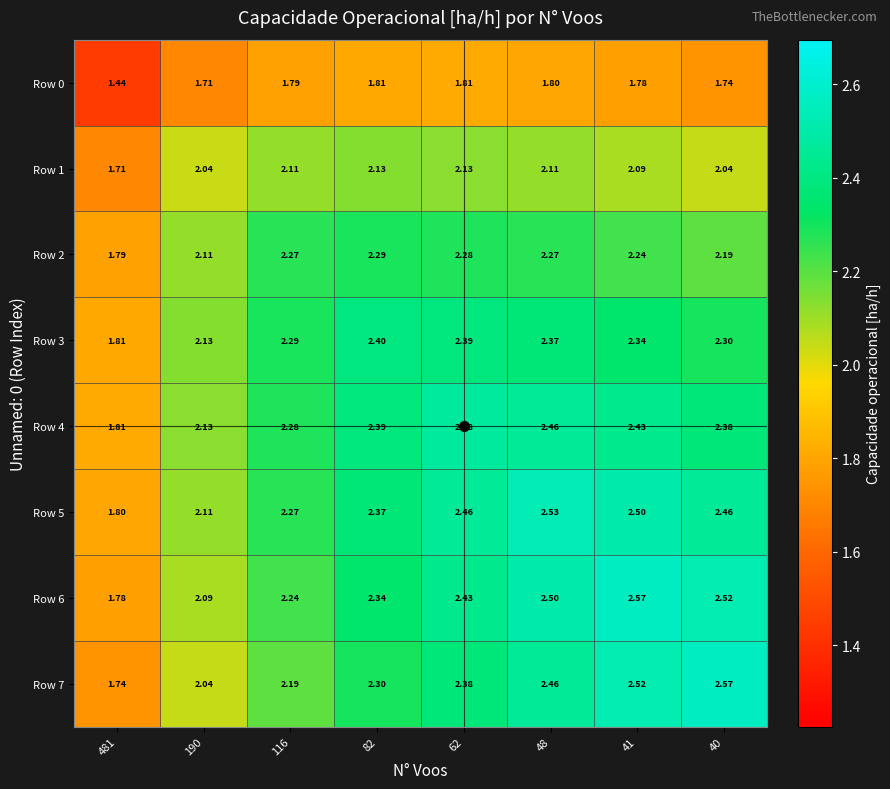

Between 116 and 40, which series saw the biggest shift?

Row 7